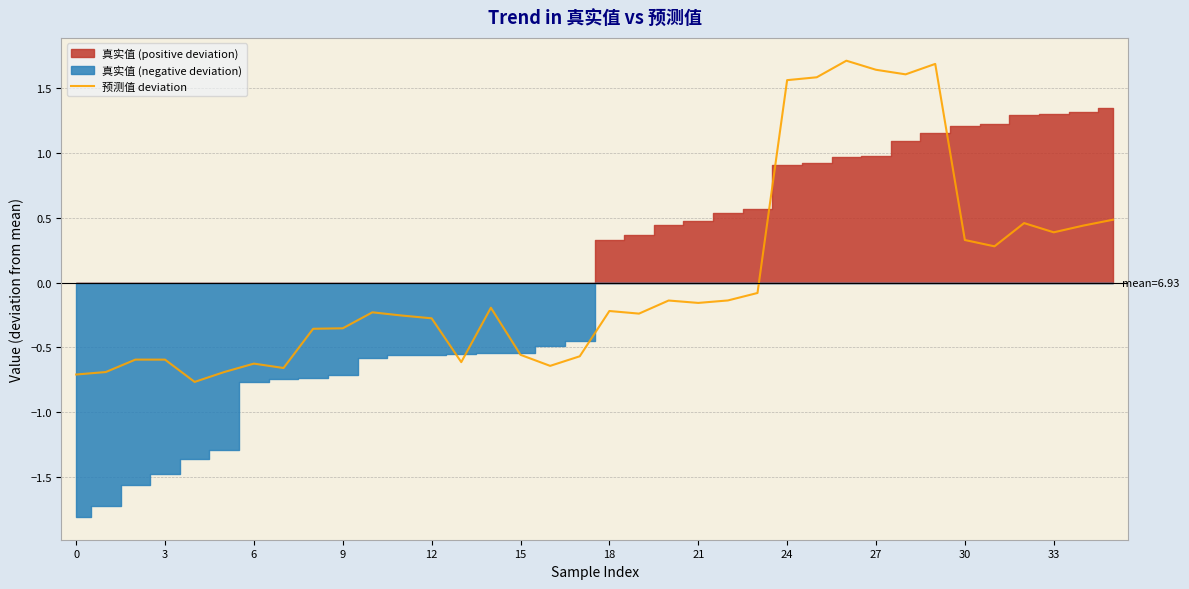

Is it true that 预测值 deviation equals 0.3 at 30?

True